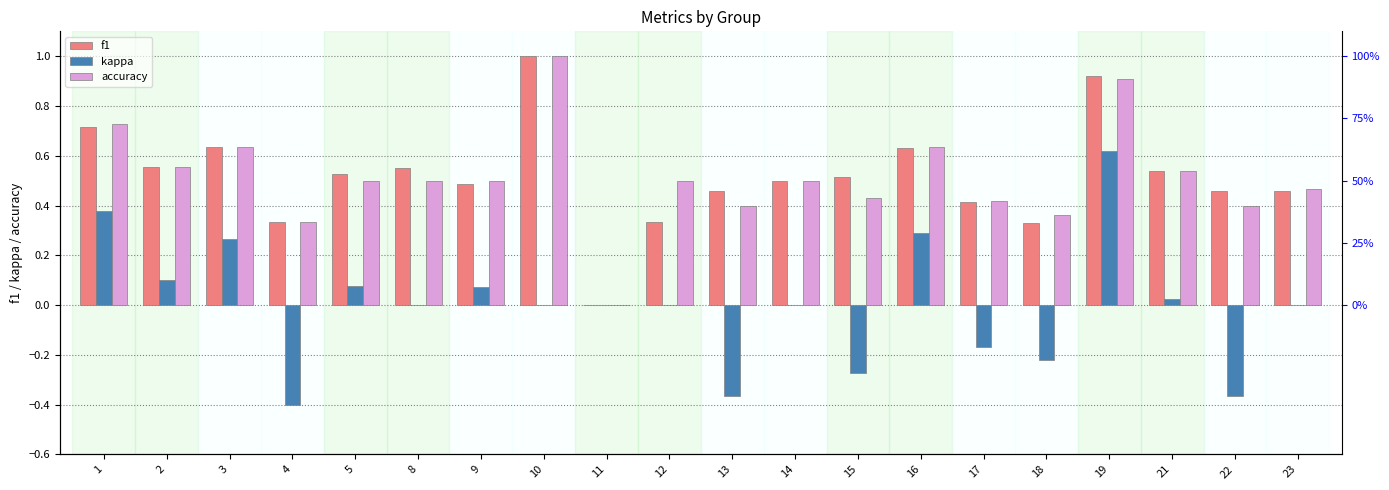

What is the difference between the f1 values at 9 and 2?

0.1